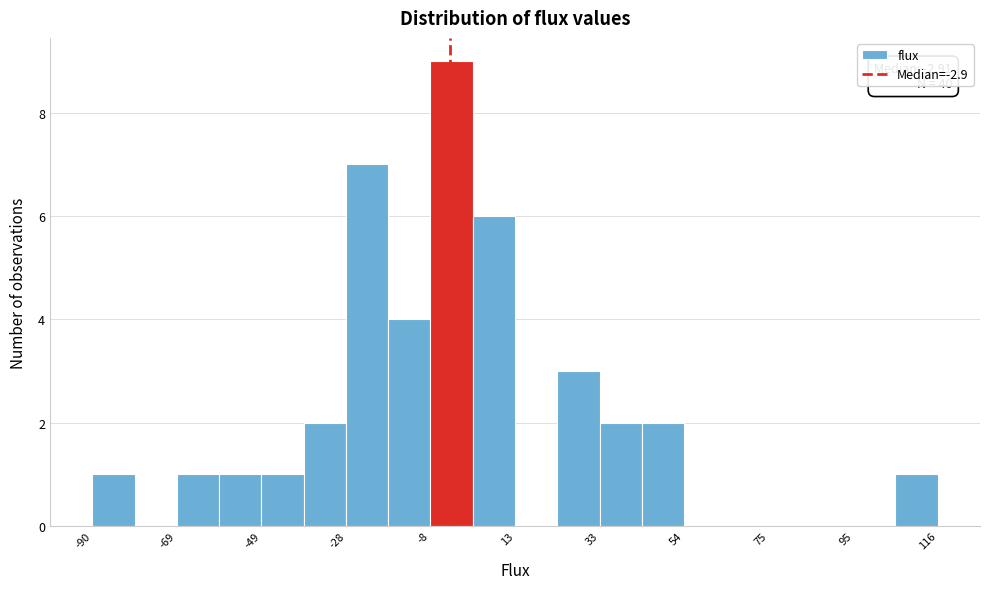

Around what value on the x-axis is the tallest bar? Give the approximate position of its centre, as read against the axis.

-5